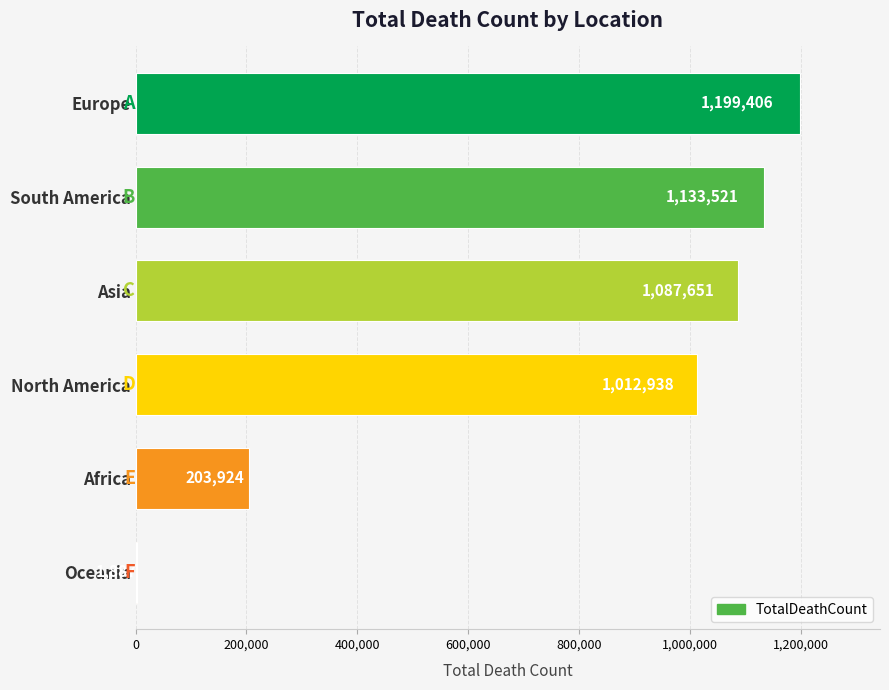

Reading top to bottom, transcribe all the data shown in this chart.

Europe=1199406	South America=1133521	Asia=1087651	North America=1012938	Africa=203924	Oceania=1887